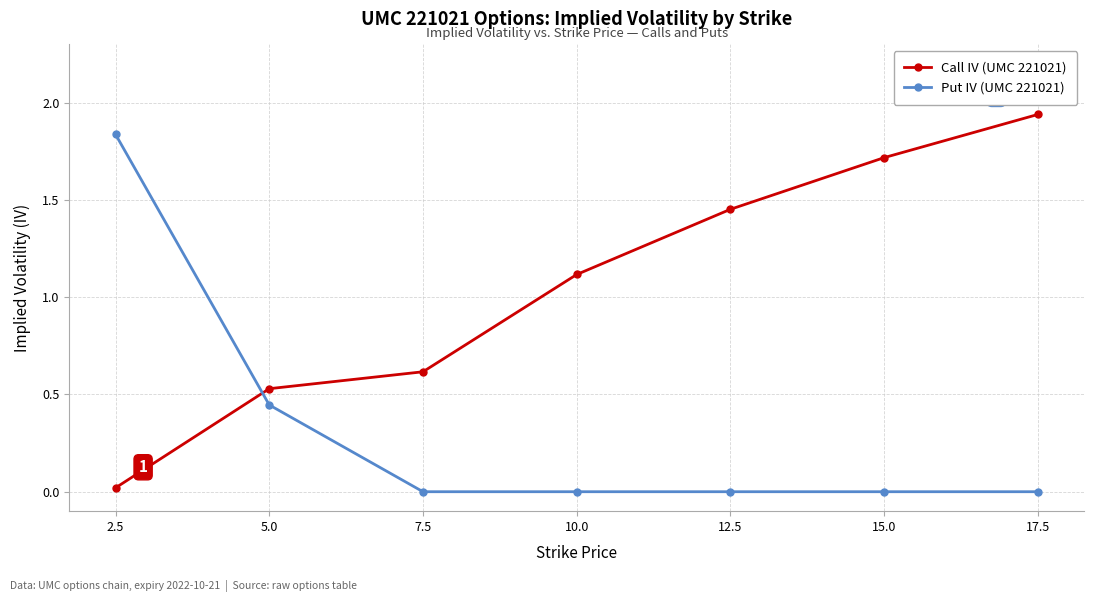

Which series ends up on top after the final intersection of Put IV (UMC 221021) and Call IV (UMC 221021)?

Call IV (UMC 221021)